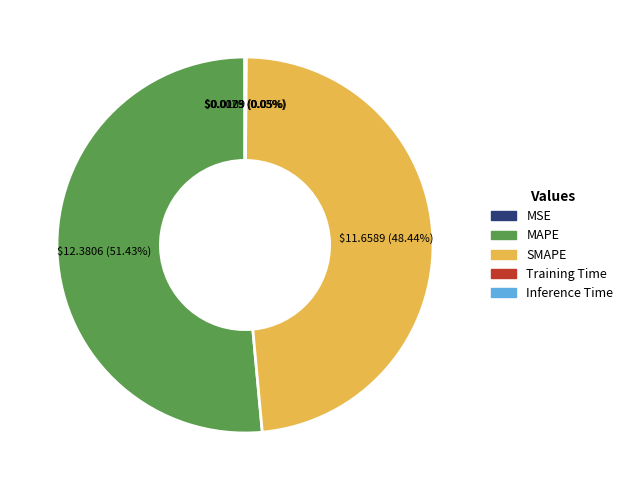

Between SMAPE and MAPE, which is larger?

MAPE